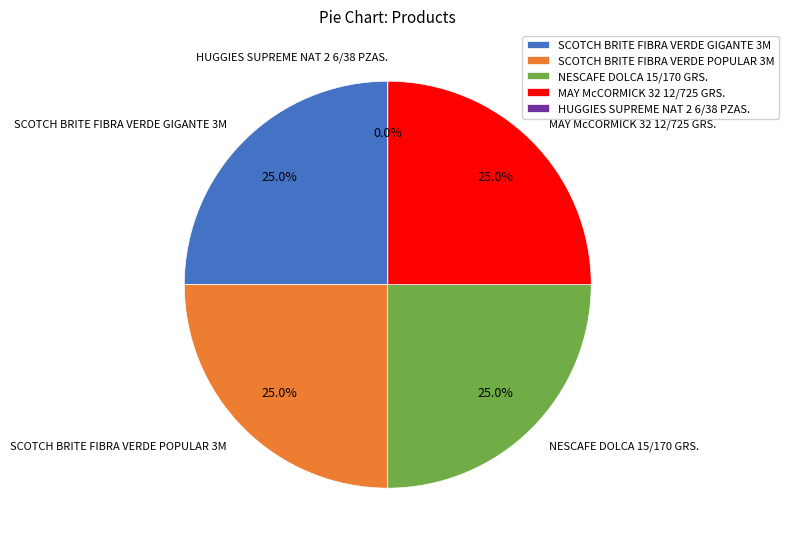

How many segments does this pie chart have?

5